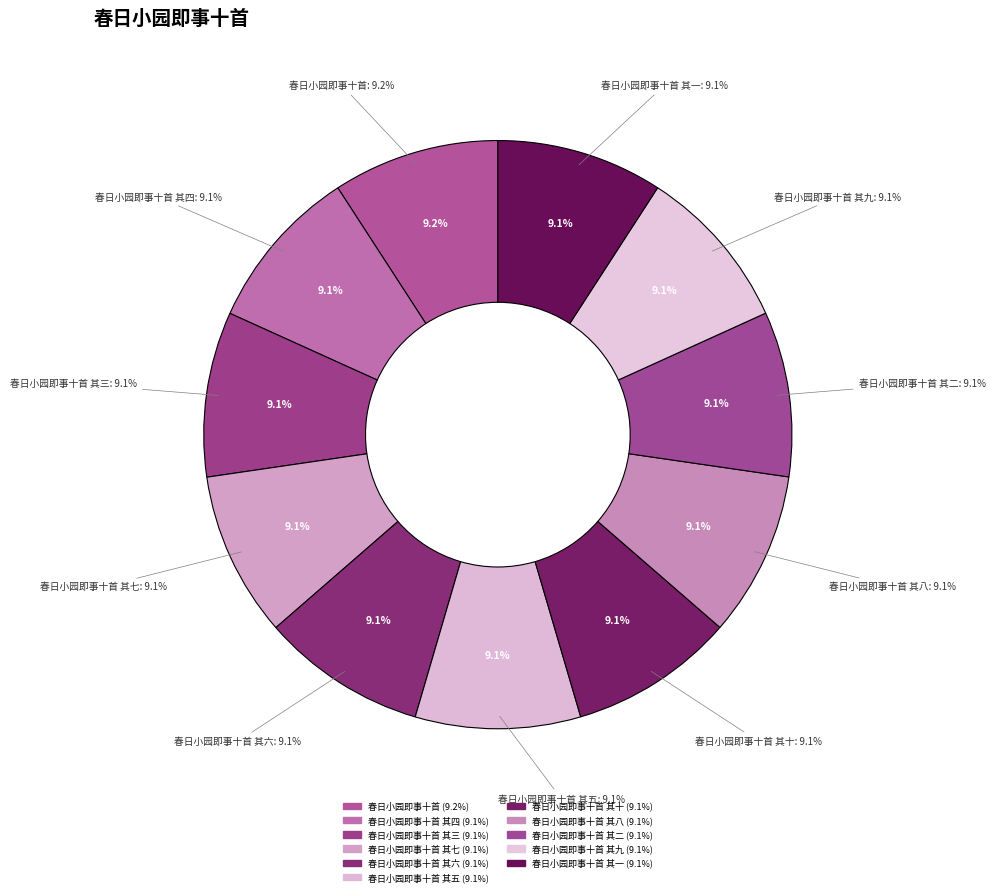

How many slices are in this pie chart?

11